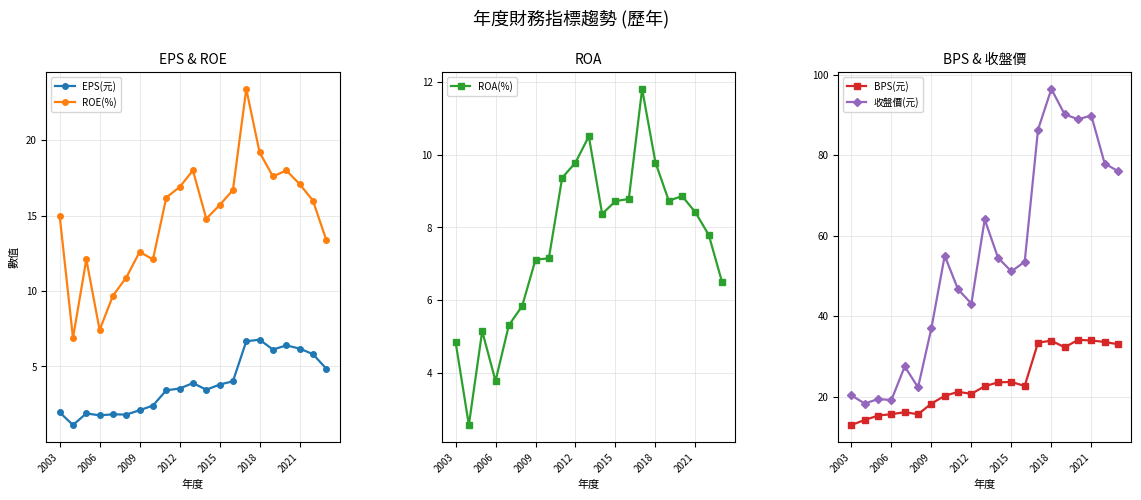

What value does the EPS(元) series have at 2012?

3.5